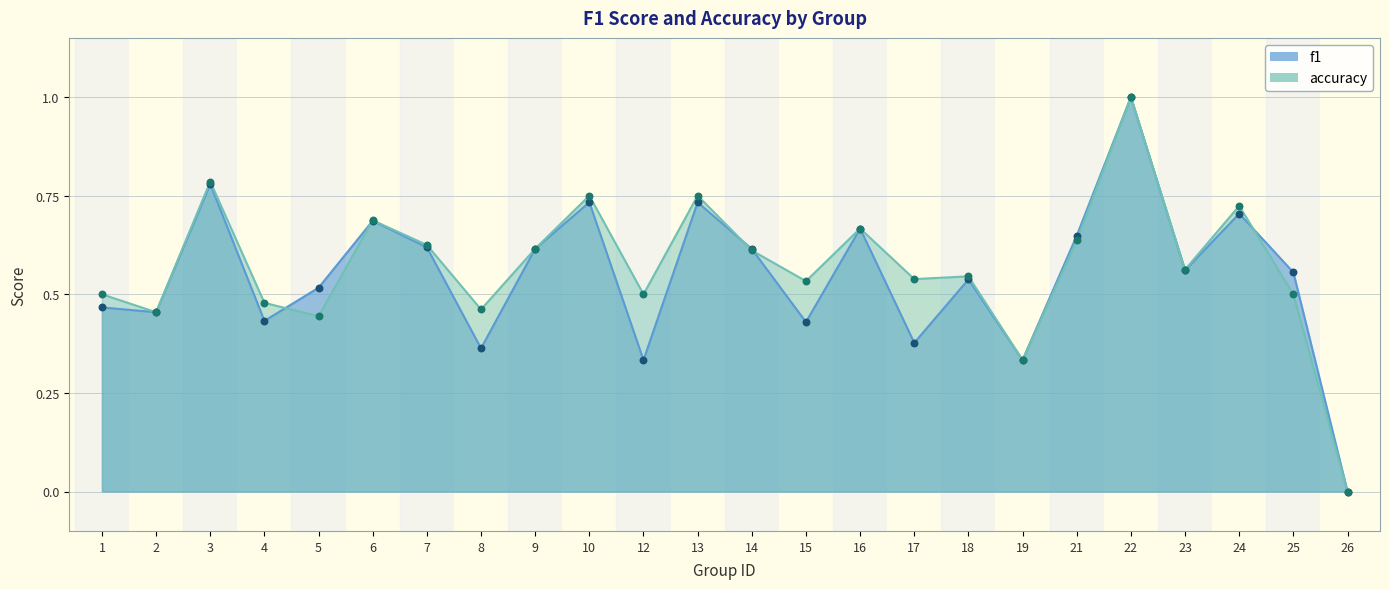

At which category is the sum across all series the highest?

22